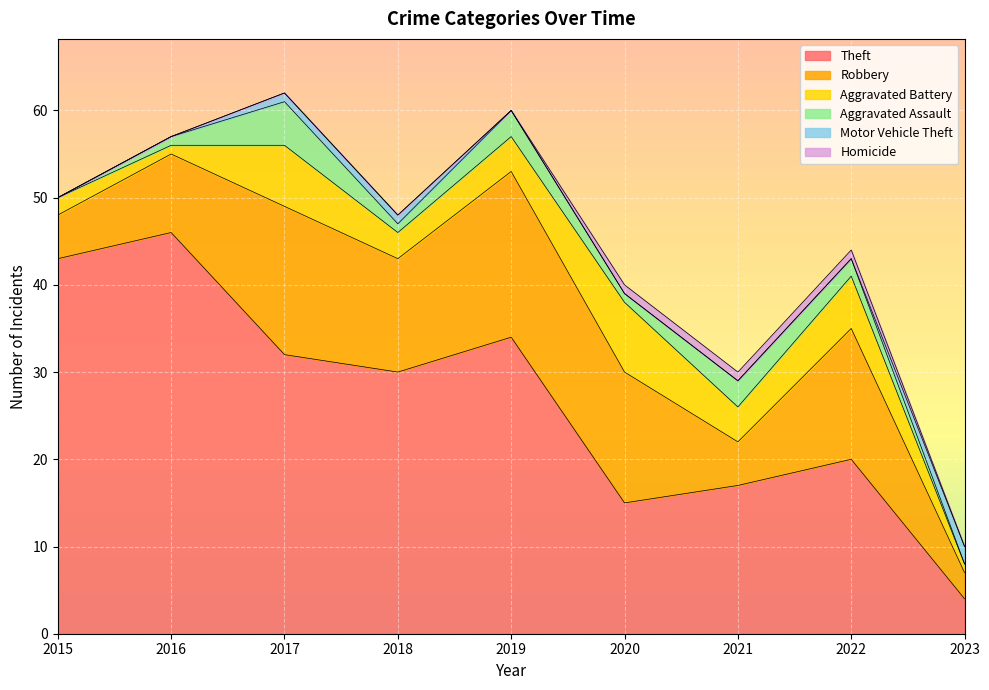

How many lines are shown in the chart?

6